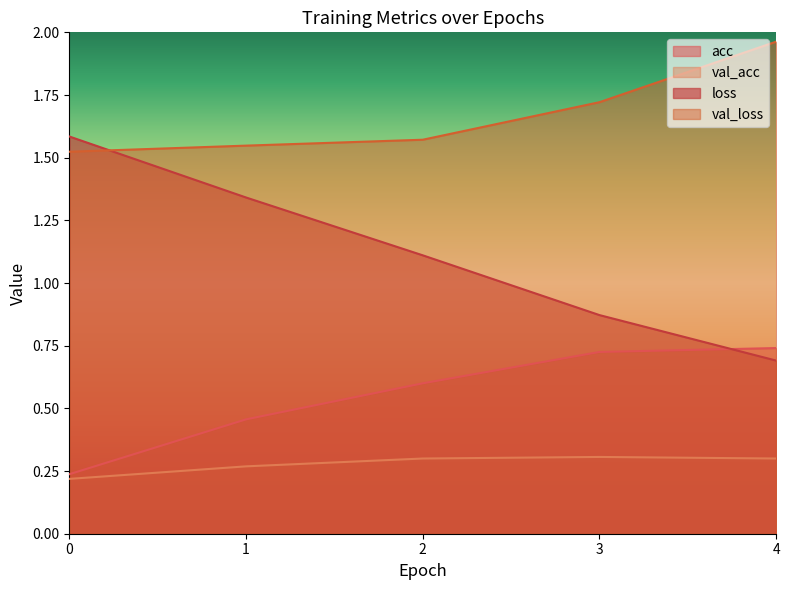

How many lines are shown in the chart?

4